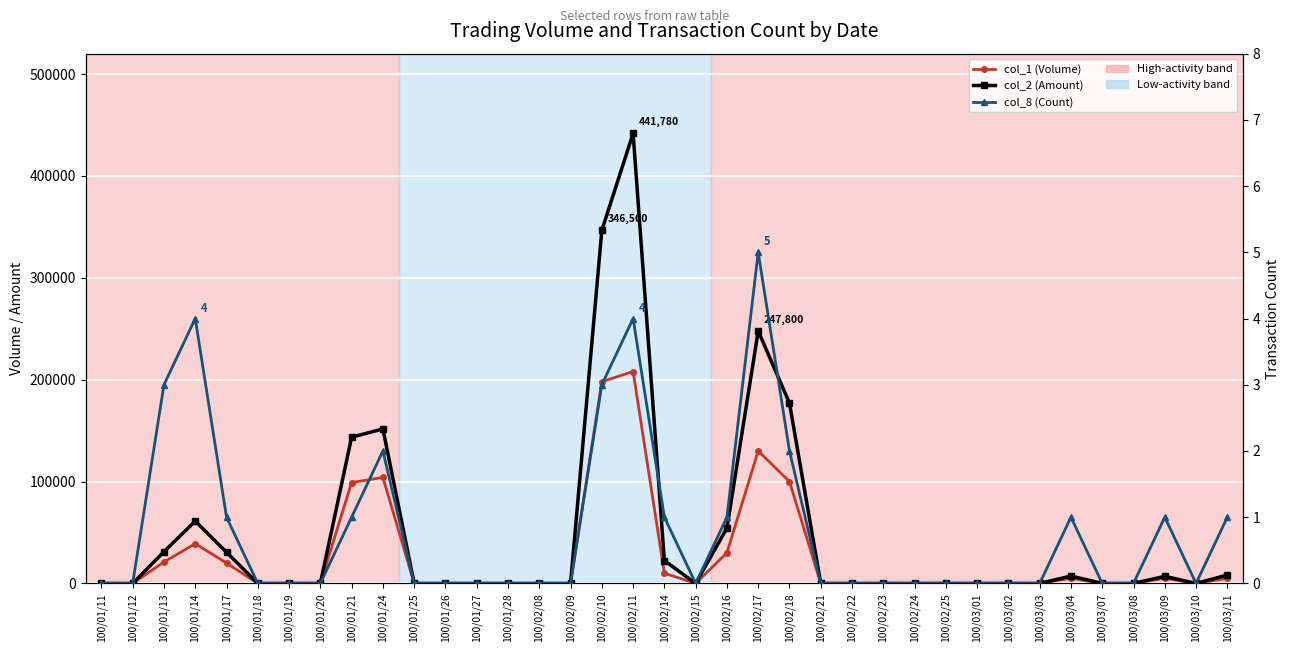

How many series are shown in this chart?

3